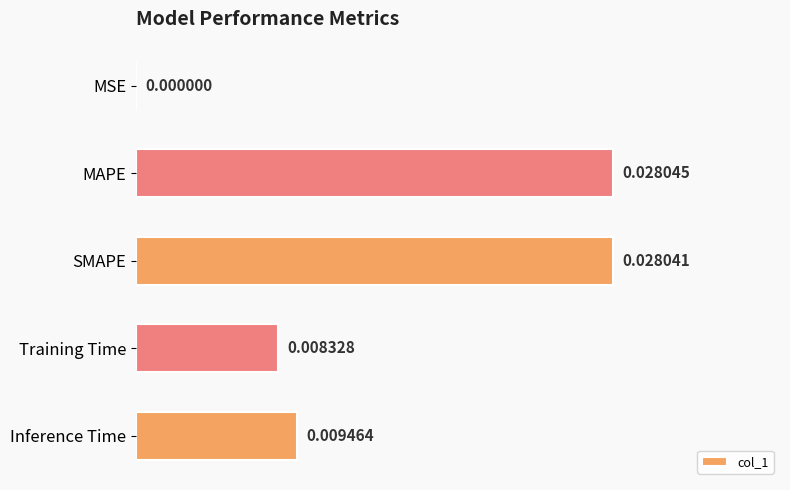

Which has a higher value, MAPE or MSE?

MAPE